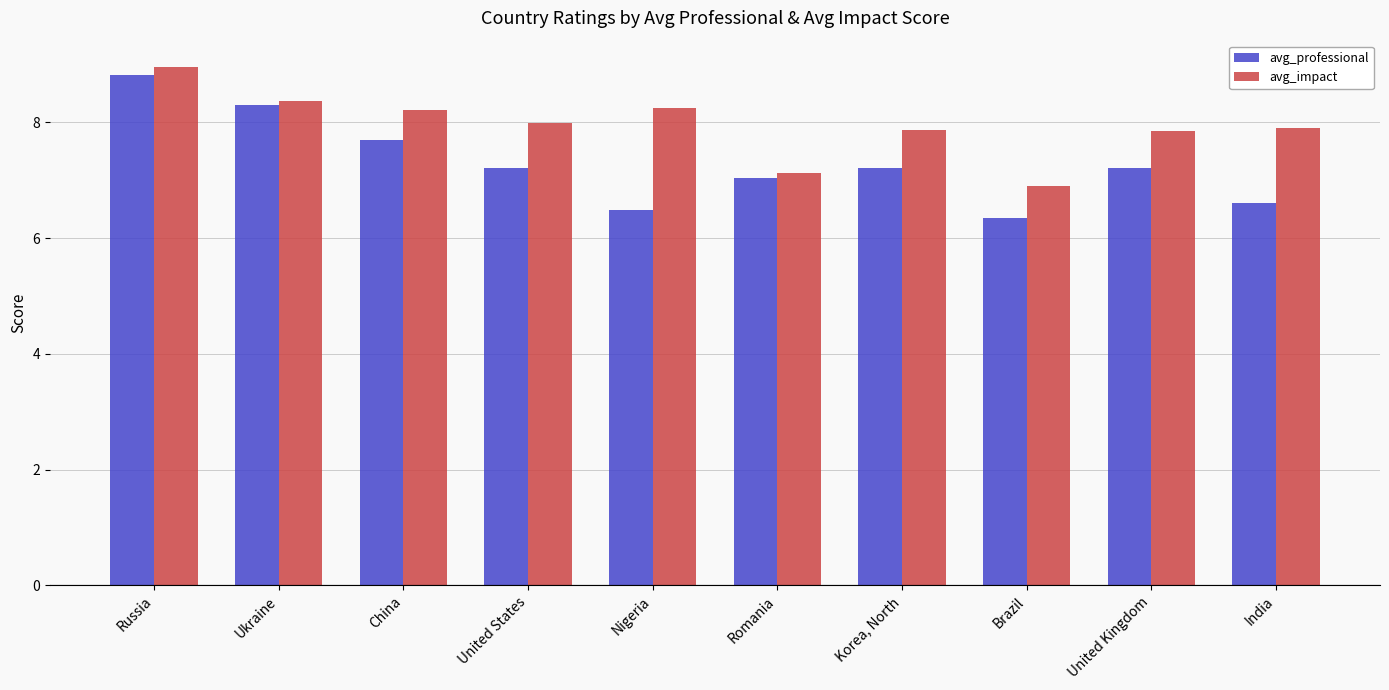

Between Ukraine and Romania, which series saw the biggest shift?

avg_professional